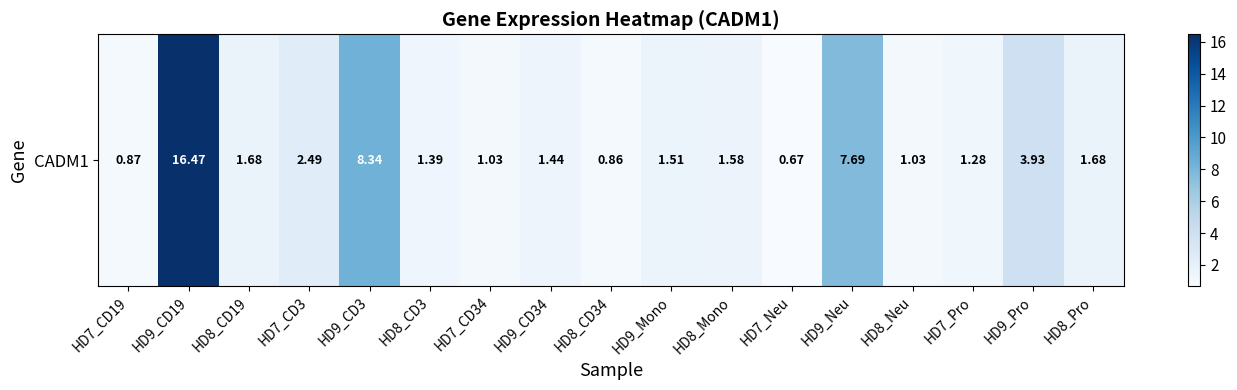

What is the change in value from HD8_CD34 to HD7_Pro?

+0.4